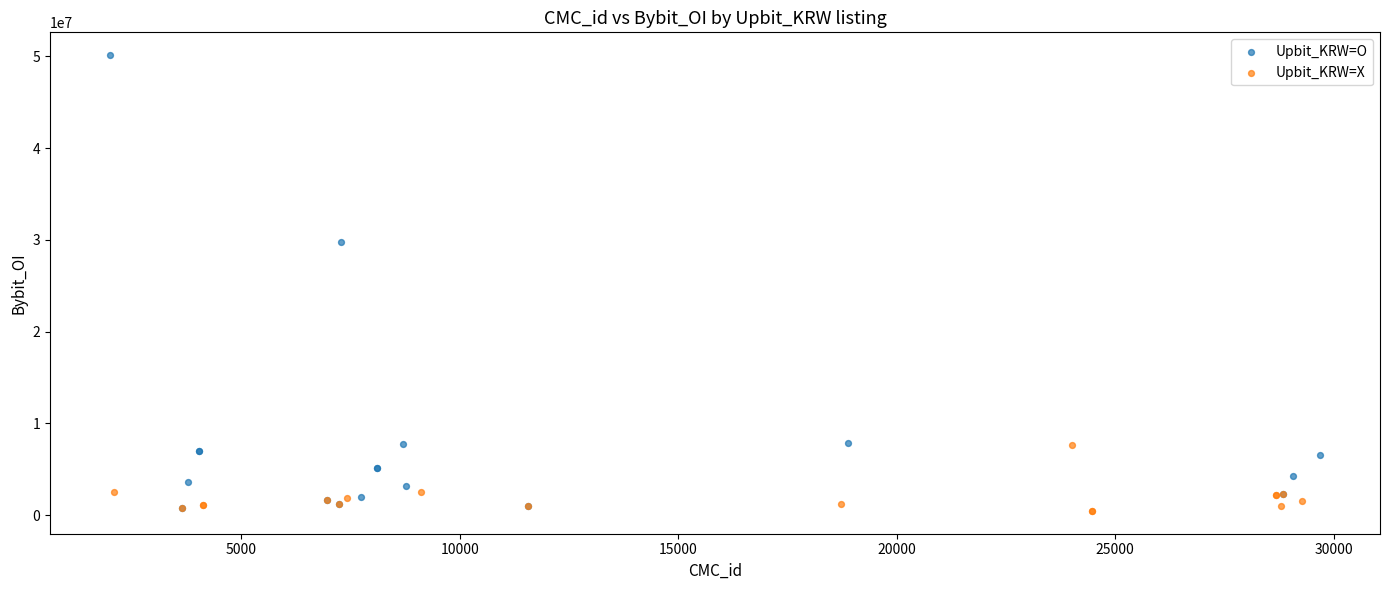

Which series contains the highest Y value?

Upbit_KRW=O